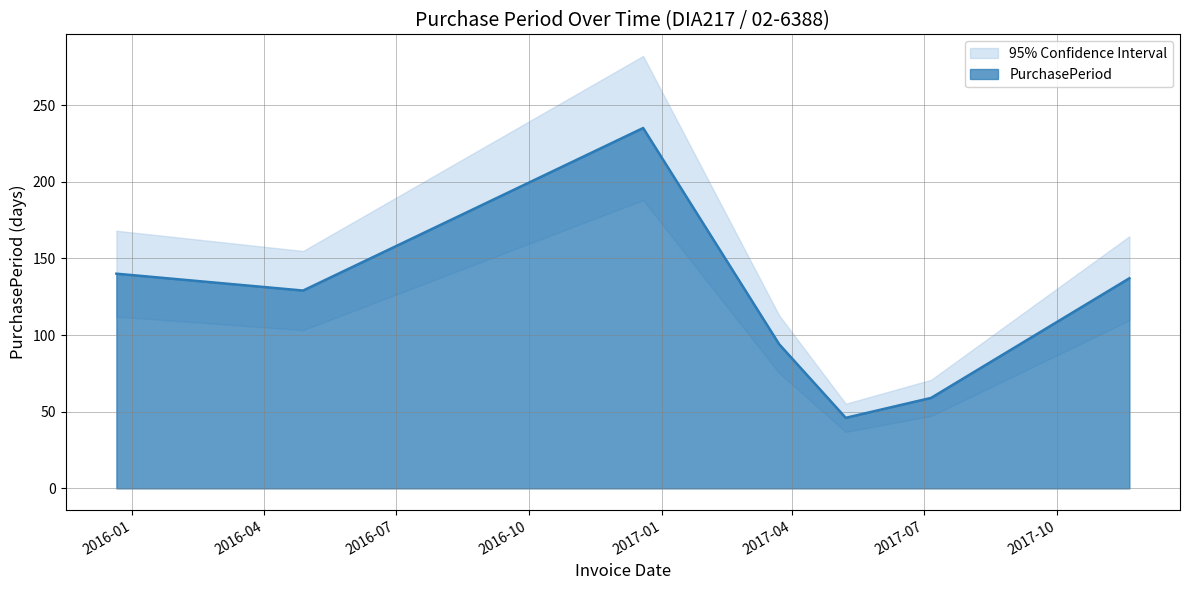

List the labels in order of value, smallest first.

2017-05-08, 2017-07-06, 2017-03-23, 2016-04-28, 2017-11-20, 2015-12-21, 2016-12-19